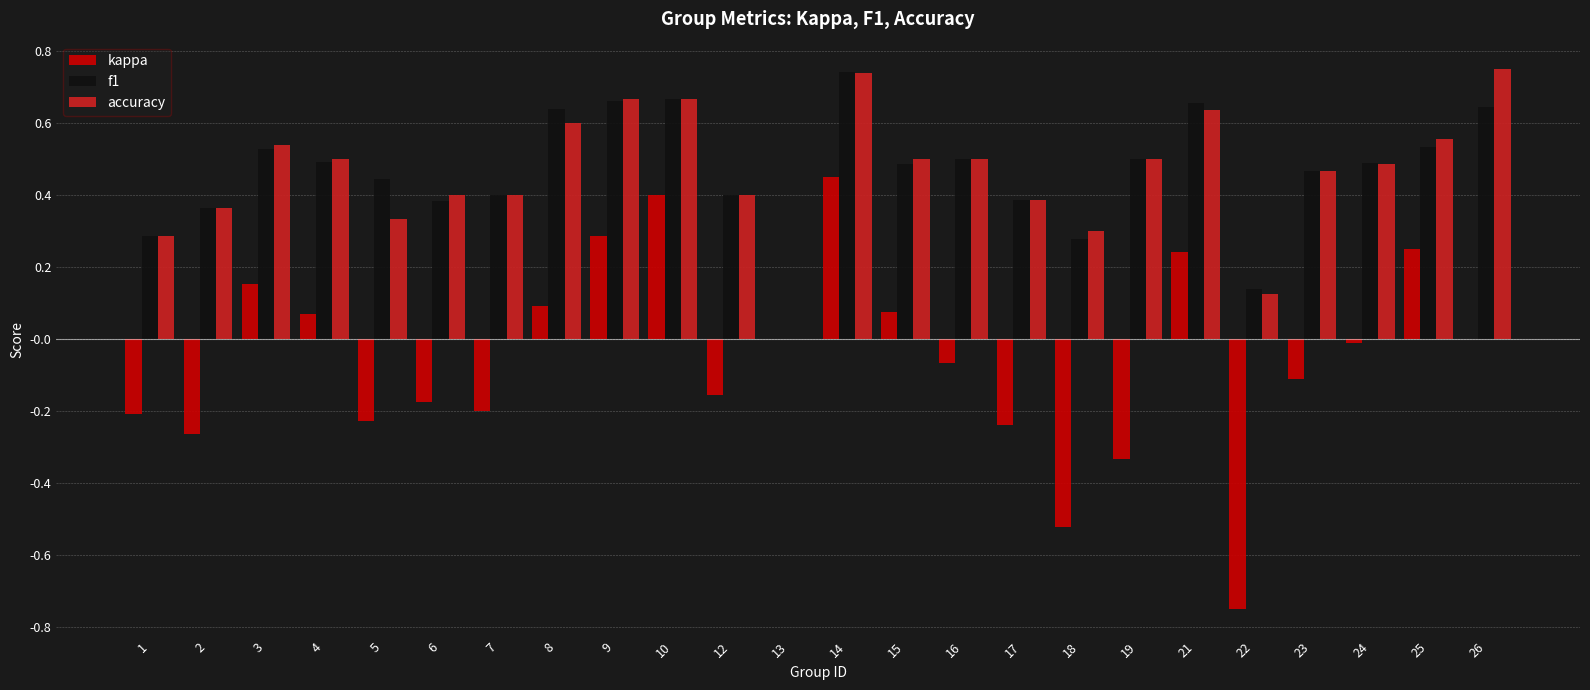

At which category is the sum across all series the highest?

14